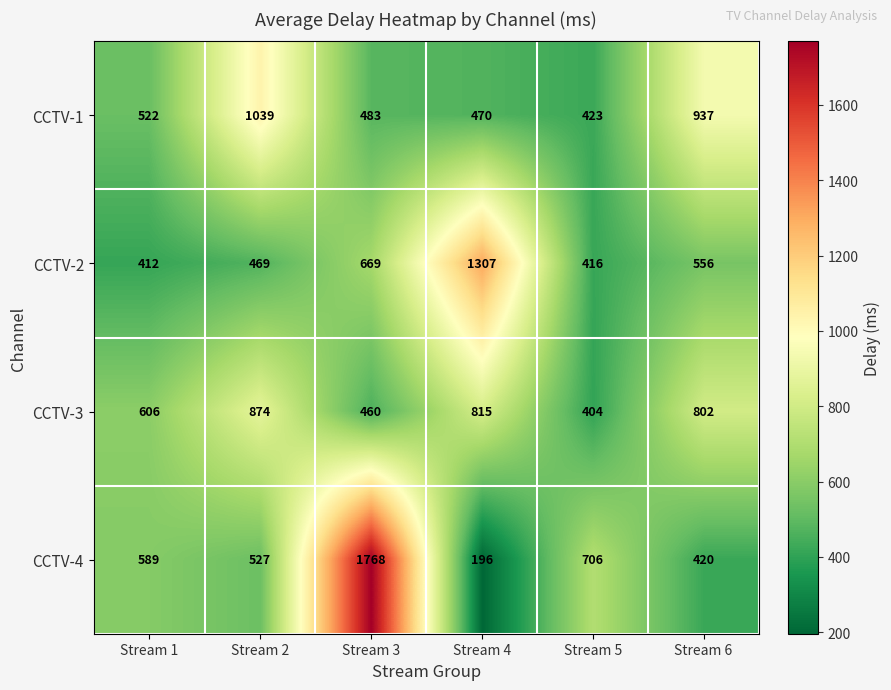

At how many categories does at least one series exceed 1071?

2